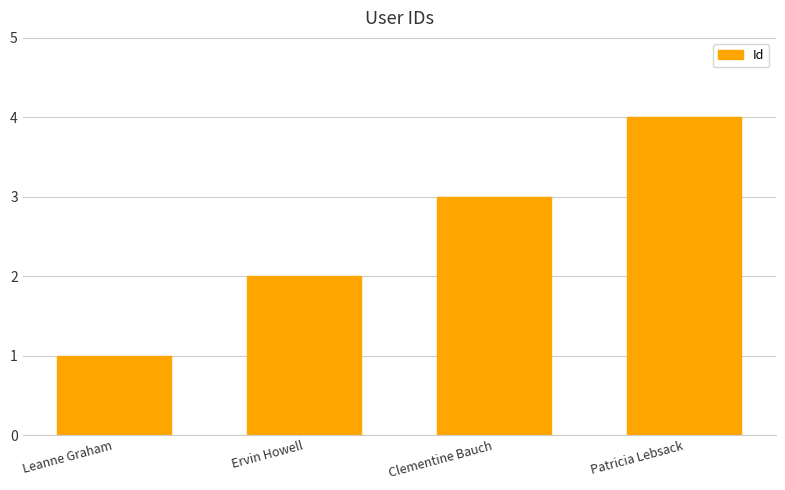

Reading left to right, extract all data points from this chart.

Leanne Graham=1	Ervin Howell=2	Clementine Bauch=3	Patricia Lebsack=4